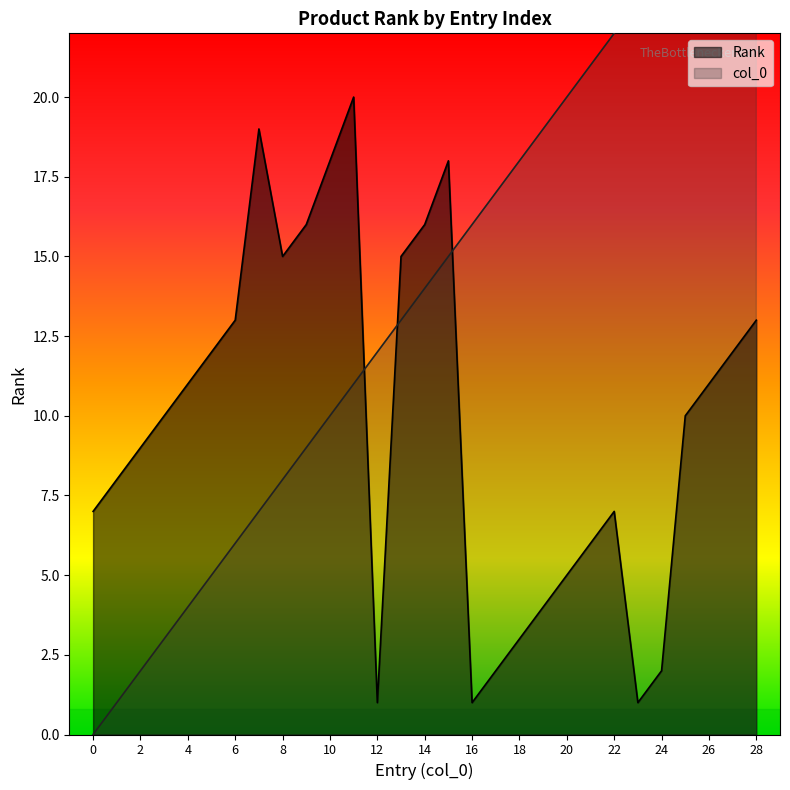

How many distinct data groups are displayed?

2